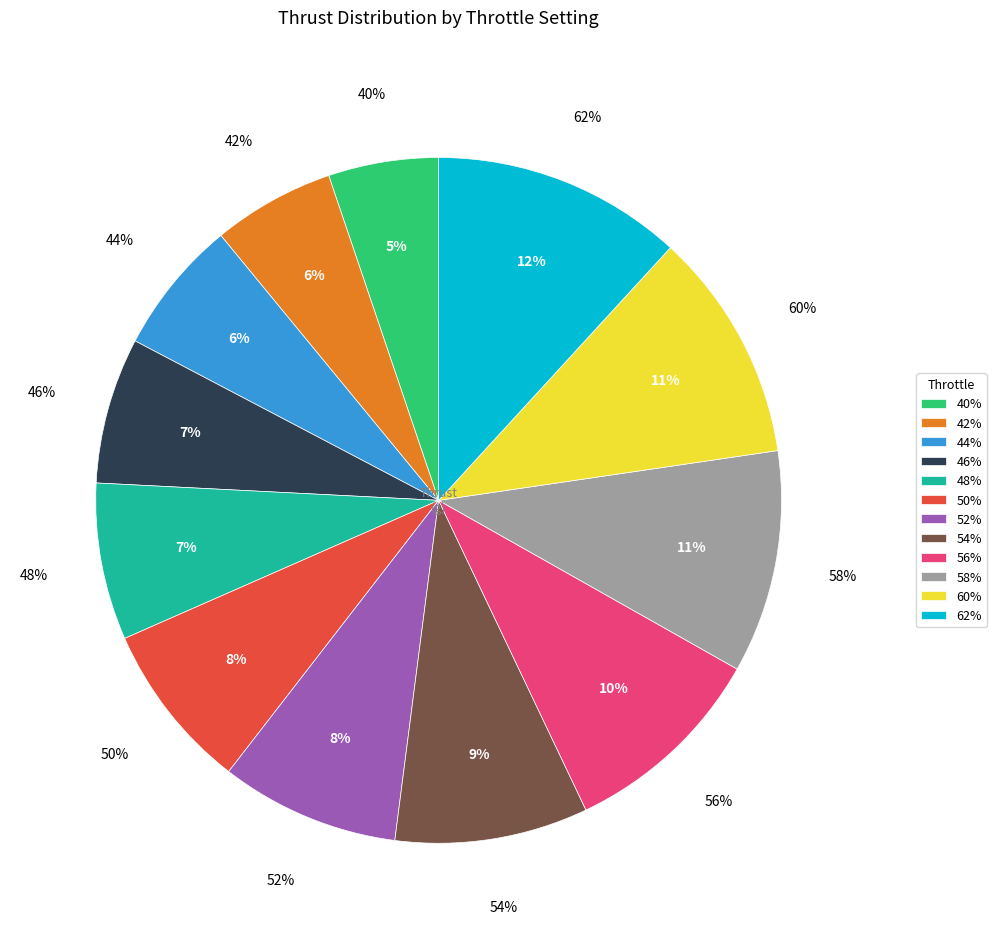

Rank the categories by value from lowest to highest.

40%, 42%, 44%, 46%, 48%, 50%, 52%, 54%, 56%, 58%, 60%, 62%